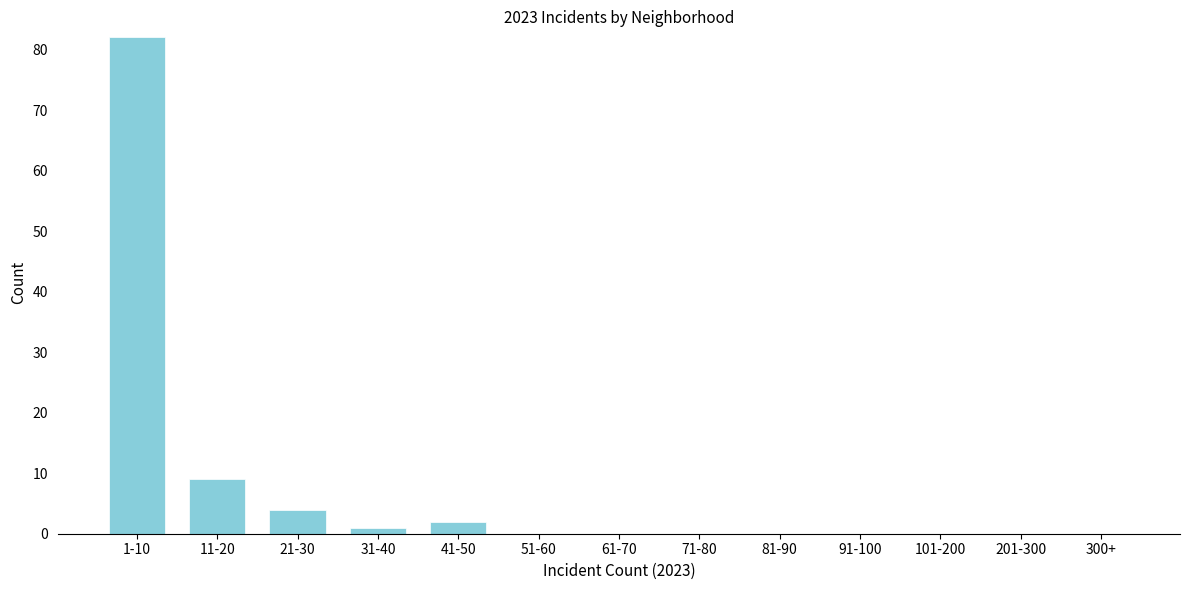

Reading right to left, transcribe all the data shown in this chart.

300+=0	201-300=0	101-200=0	91-100=0	81-90=0	71-80=0	61-70=0	51-60=0	41-50=2	31-40=1	21-30=4	11-20=9	1-10=82